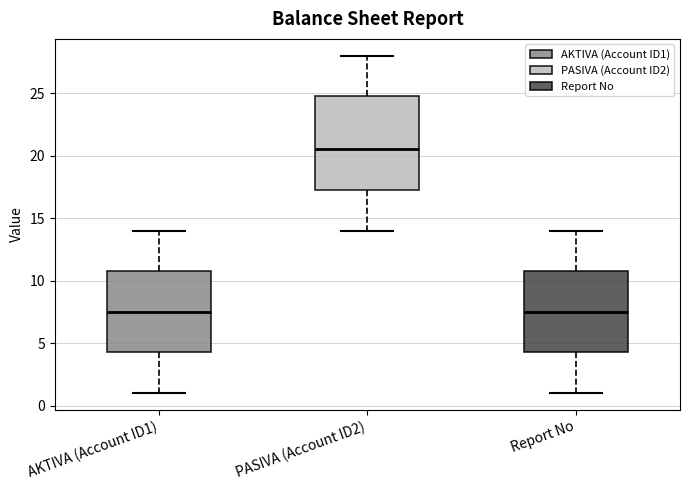

Which box is the tallest, from its lower edge to its upper edge?

PASIVA (Account ID2)